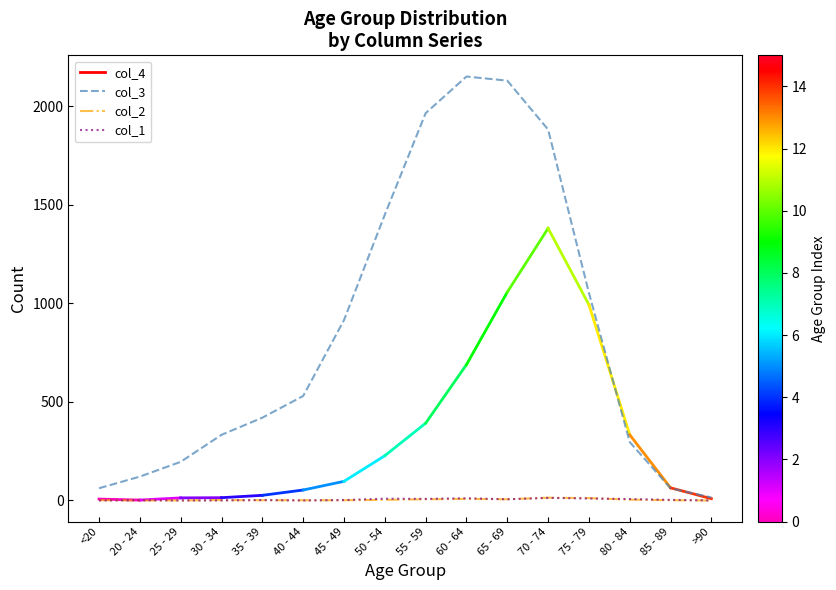

Count the number of categories in the chart.

16